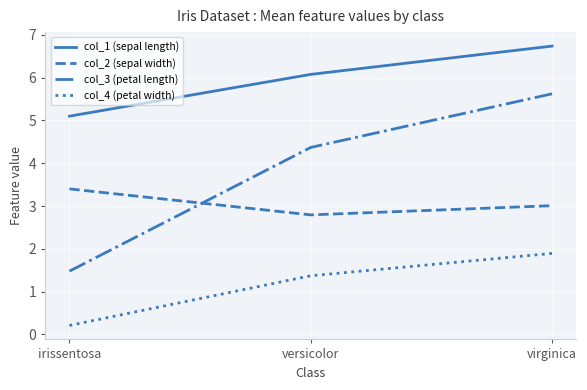

Where is col_4 (petal width) nearest to the value 1?

versicolor